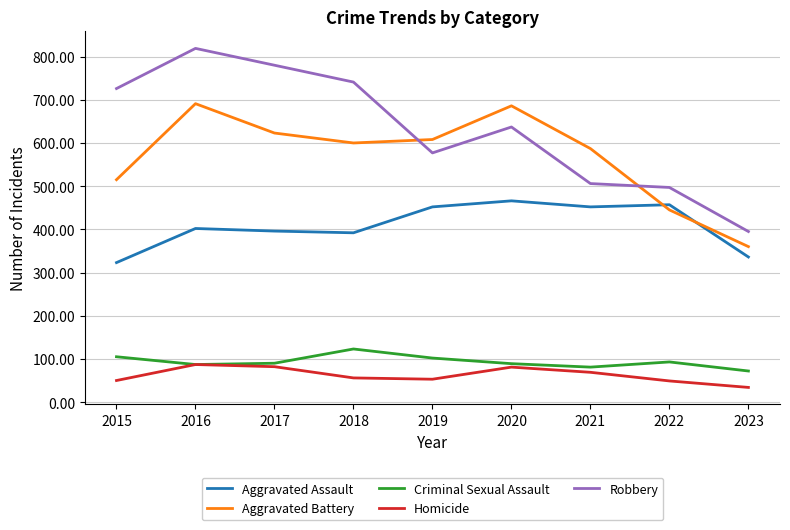

Rank the series by their maximum value, from lowest to highest.

Homicide, Criminal Sexual Assault, Aggravated Assault, Aggravated Battery, Robbery